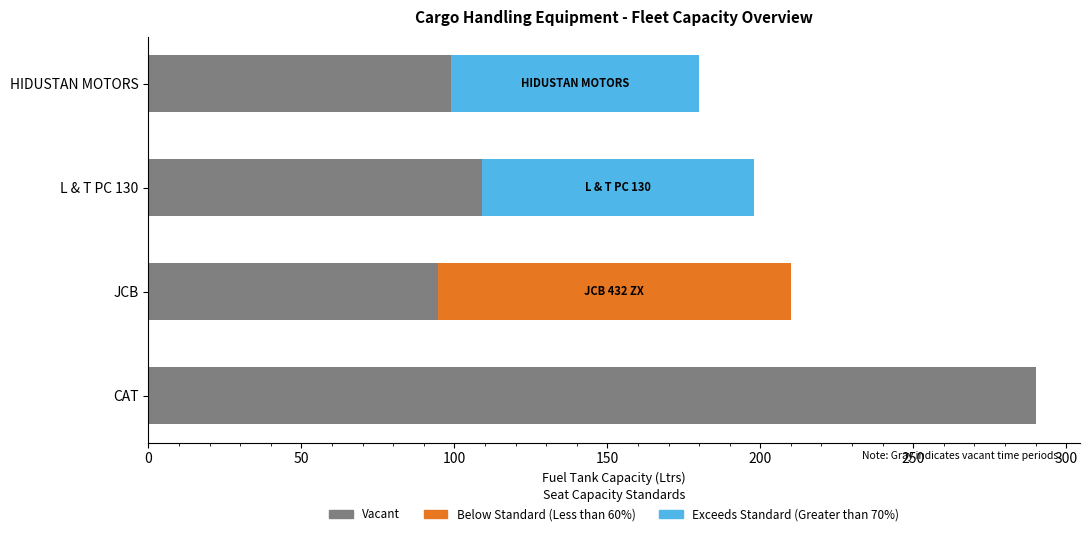

At which category is the sum across all series the highest?

CAT